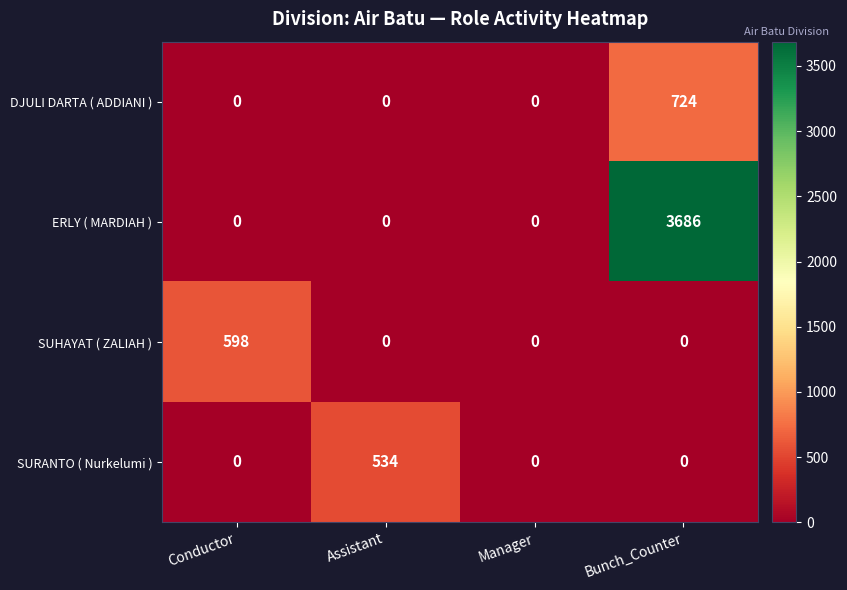

What is the spread (max minus min) of values at Bunch_Counter?

3686